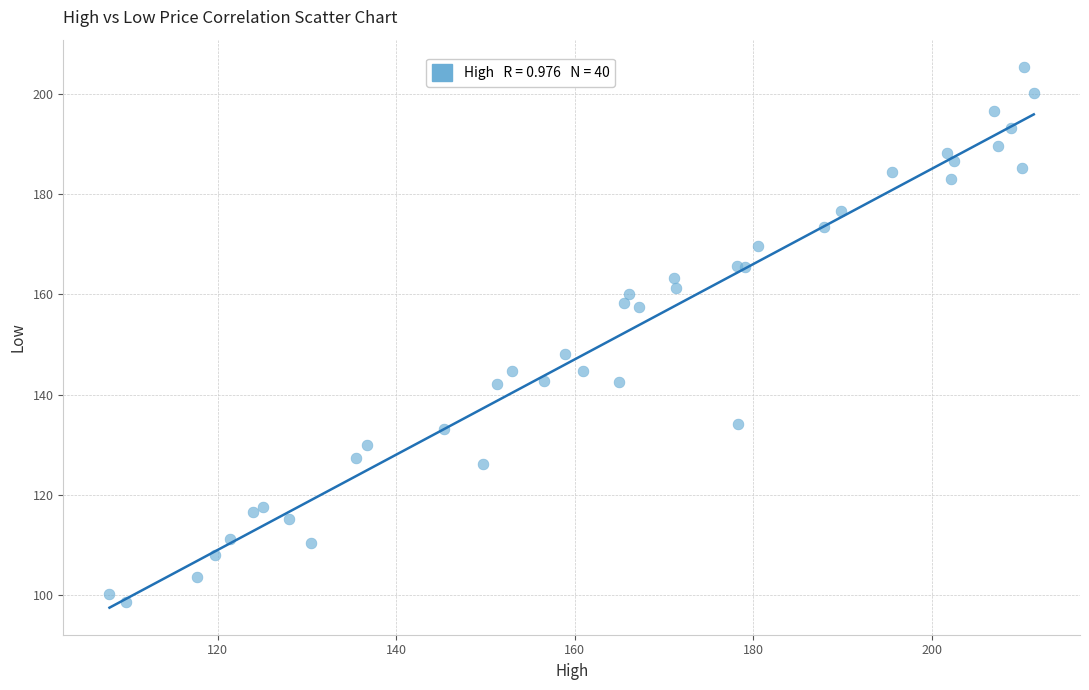

What Y value in the scatter plot is closest to 152?

148.1